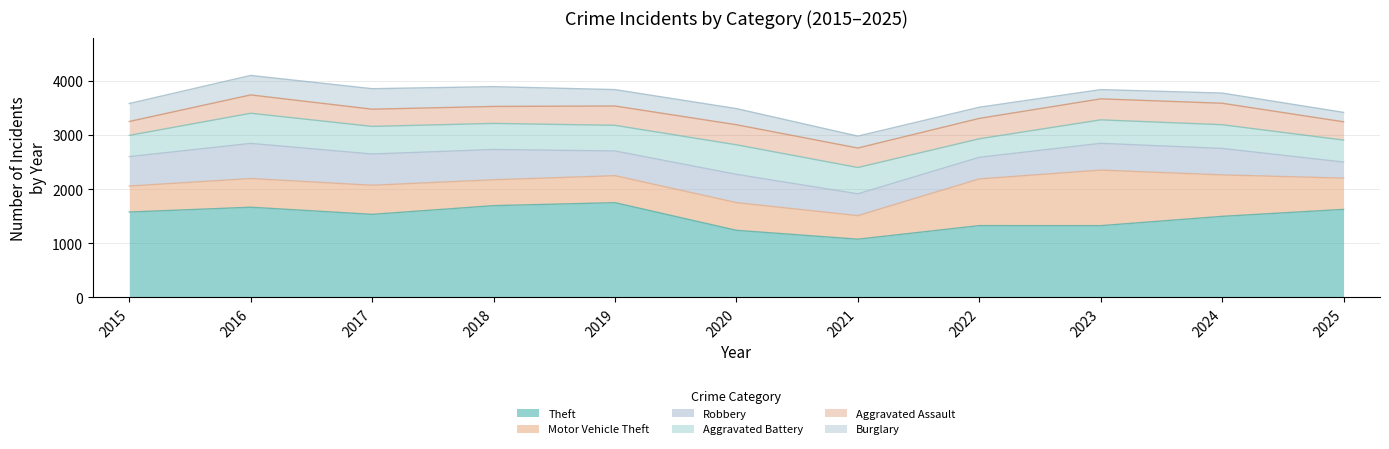

List the labels in order of Motor Vehicle Theft value, smallest first.

2021, 2018, 2015, 2019, 2020, 2016, 2017, 2025, 2024, 2022, 2023